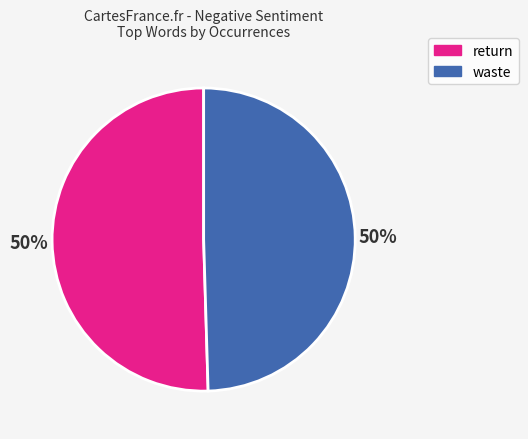

To the nearest percent, what percentage of the pie is return?

50%